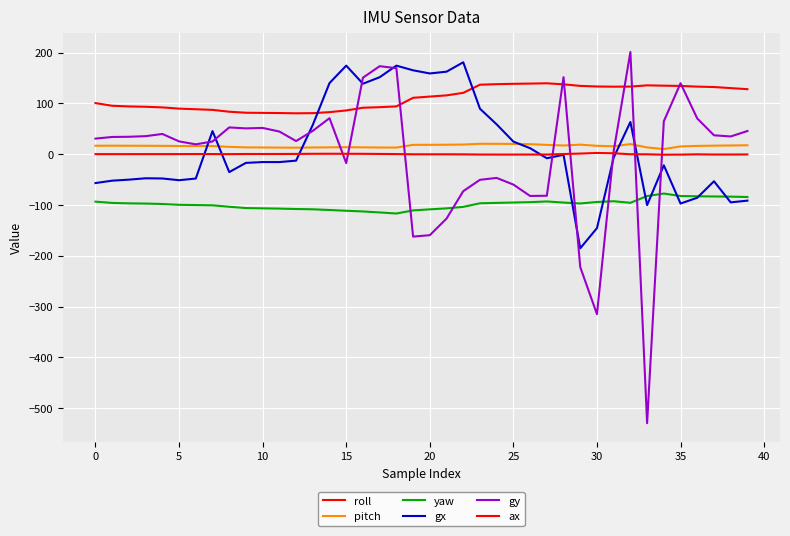

What is the value of the gx point at the 27th from the left?

11.7